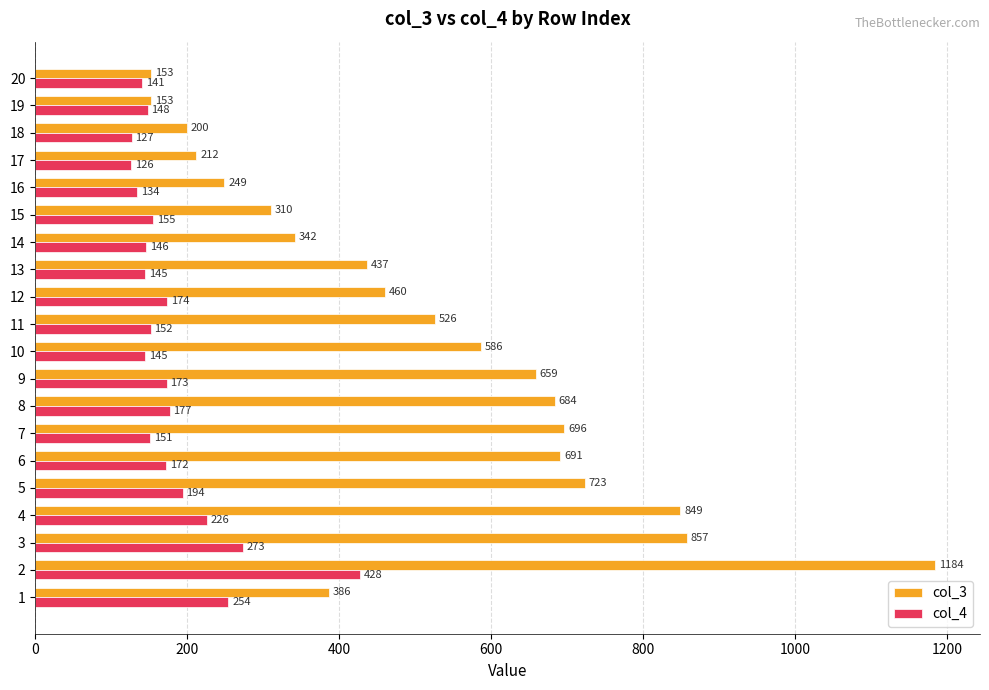

How many distinct data groups are displayed?

2